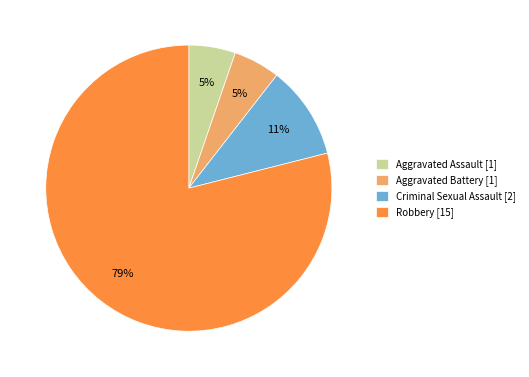

To the nearest percent, what percentage of the pie is Robbery?

79%